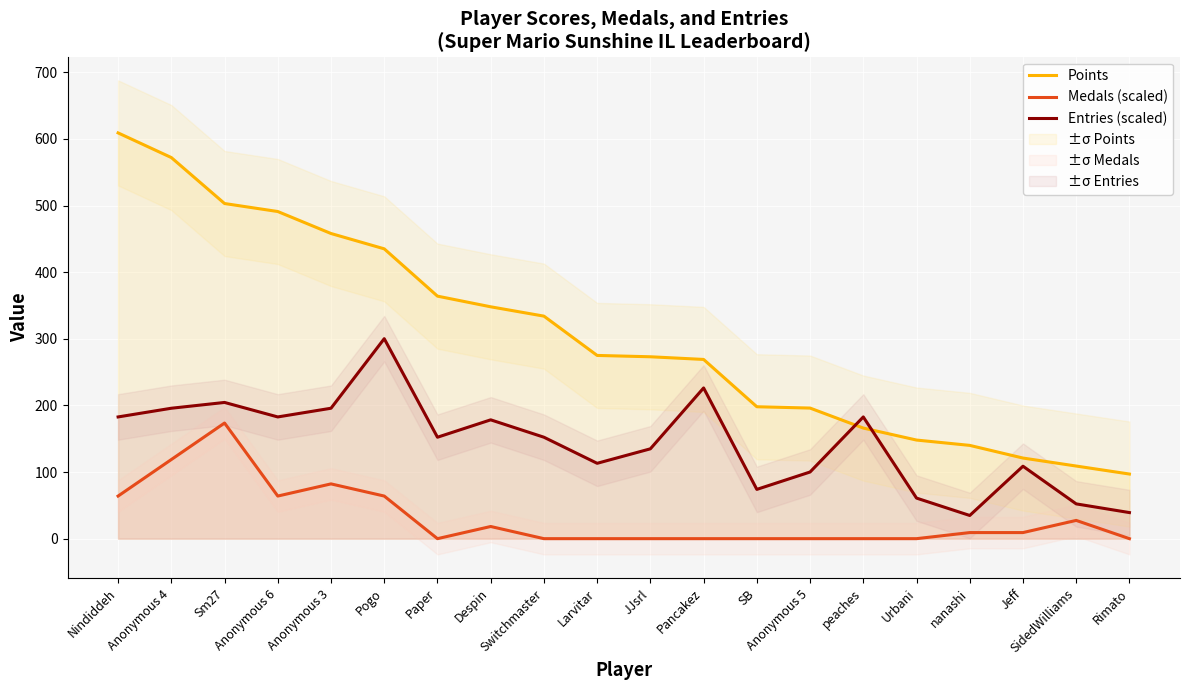

How many data points does each series have?

20